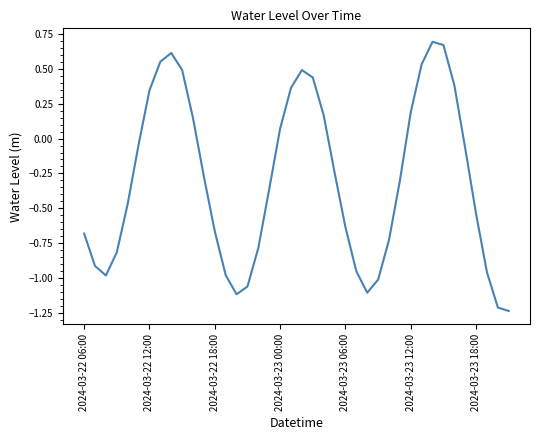

What is the difference between the maximum and minimum values?

1.9